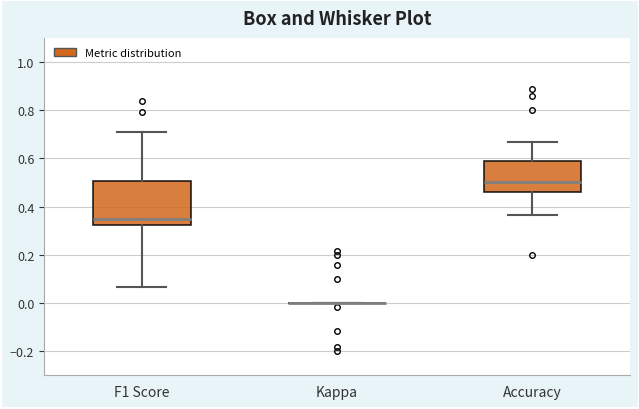

Which box is the tallest, from its lower edge to its upper edge?

F1 Score